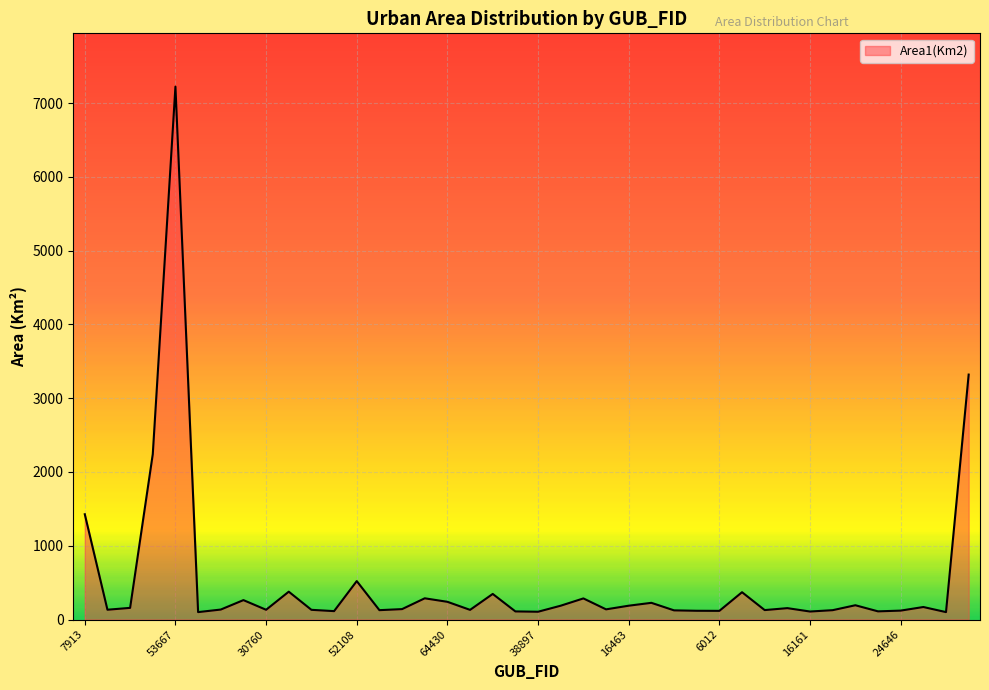

What is the difference between the maximum and minimum values?

7121.7